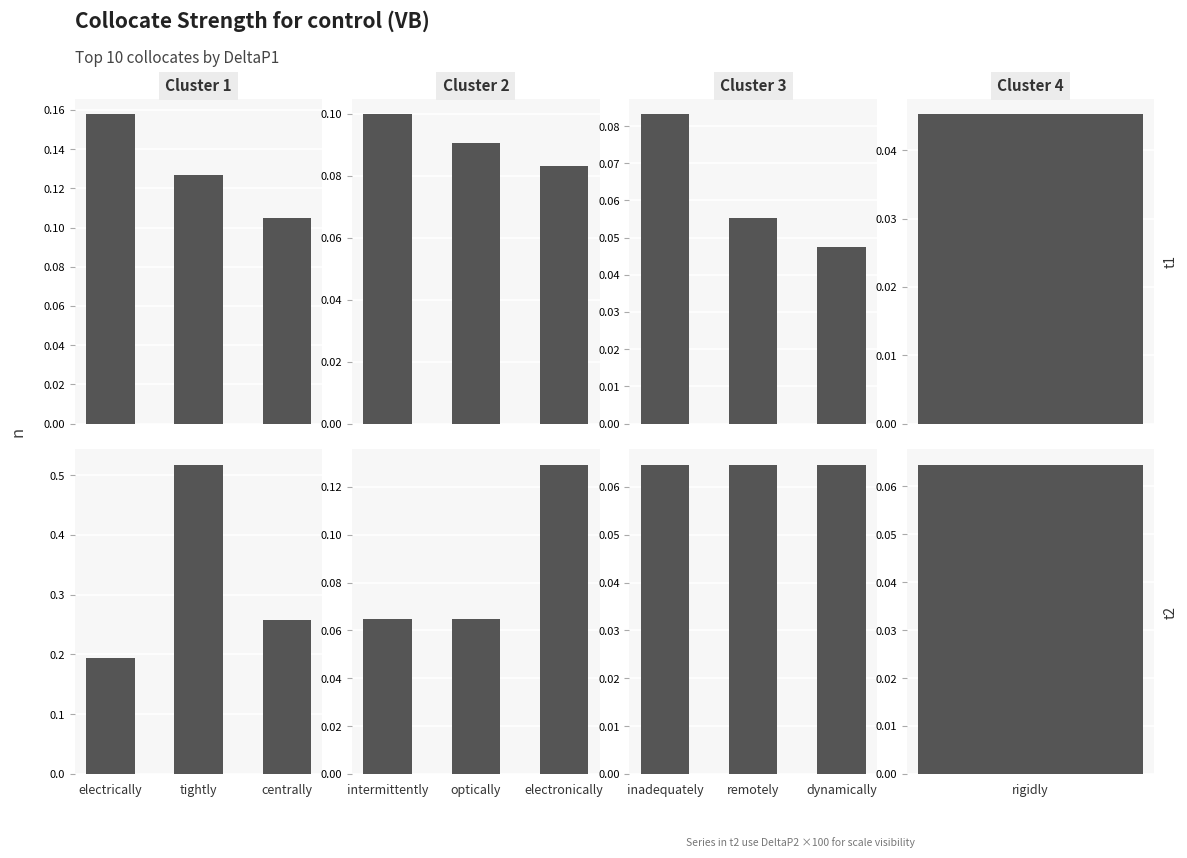

What position from the left is remotely?

2